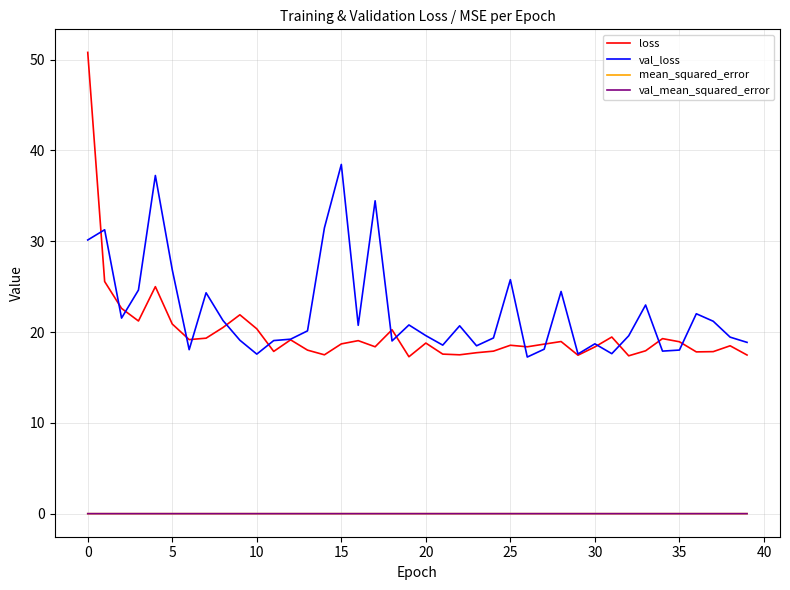

What are all the series names shown in the legend?

loss, val_loss, mean_squared_error, val_mean_squared_error